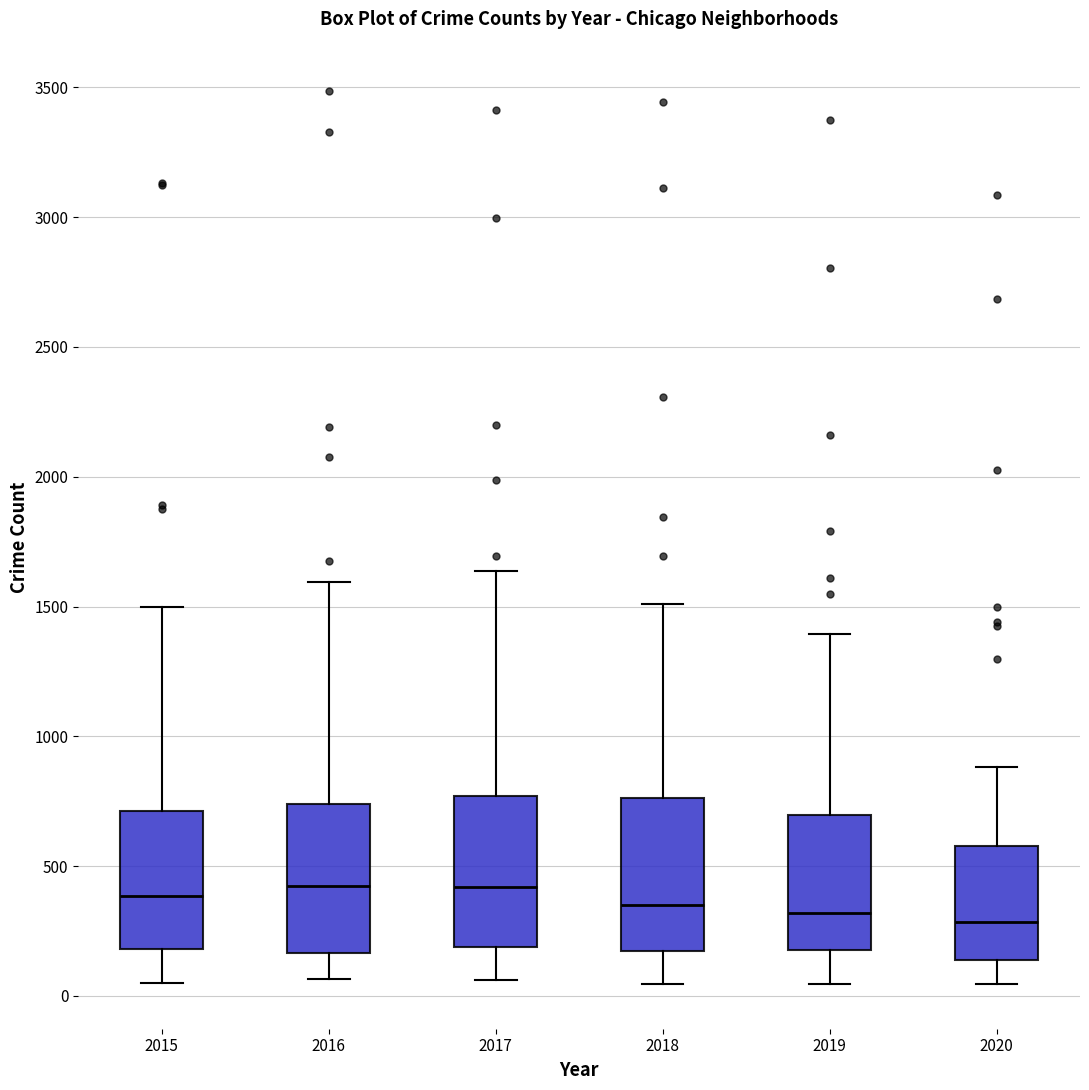

Reading left to right, read every box against the y-axis: the position of its median line, the range the box covers, and the ends of its whiskers. The values are not printed on the chart, so give them approximately, as read against the axis.

2015: median 400, box 200 to 700, whiskers 50 to 1500
2016: median 450, box 150 to 750, whiskers 50 to 1600
2017: median 400, box 200 to 750, whiskers 50 to 1650
2018: median 350, box 150 to 750, whiskers 50 to 1500
2019: median 300, box 200 to 700, whiskers 50 to 1400
2020: median 300, box 150 to 600, whiskers 50 to 900